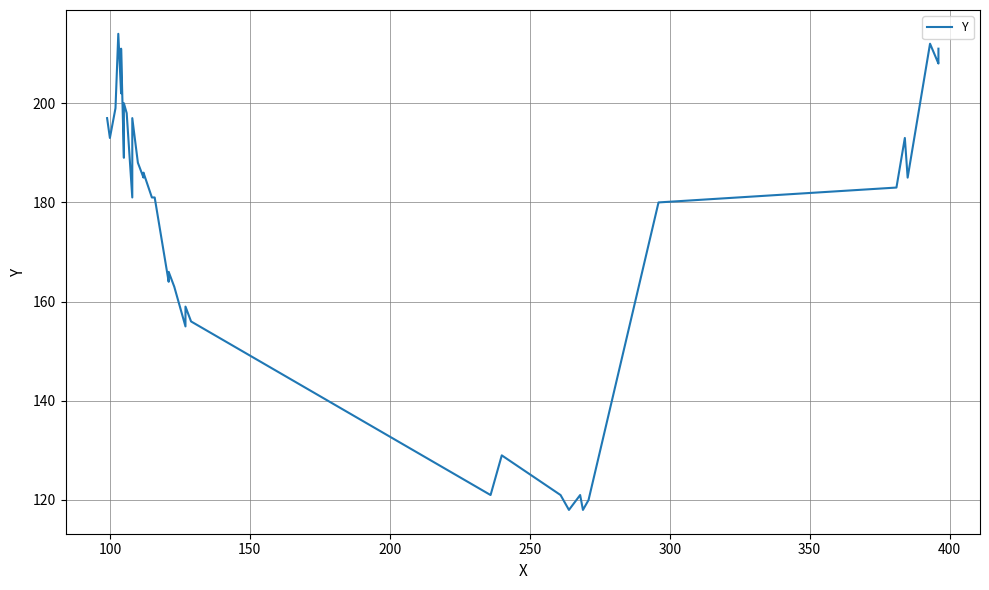

Where is the first local minimum?

100